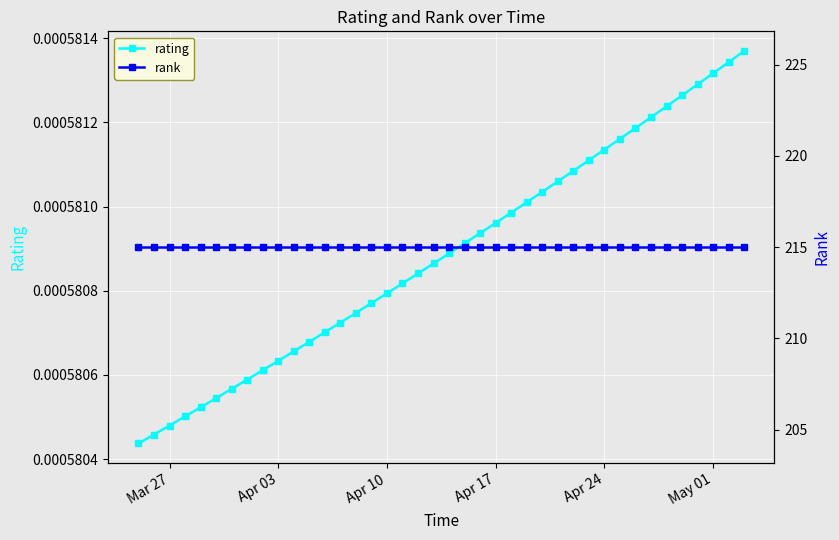

True or false: rating has more than 2 interior local peaks.

False